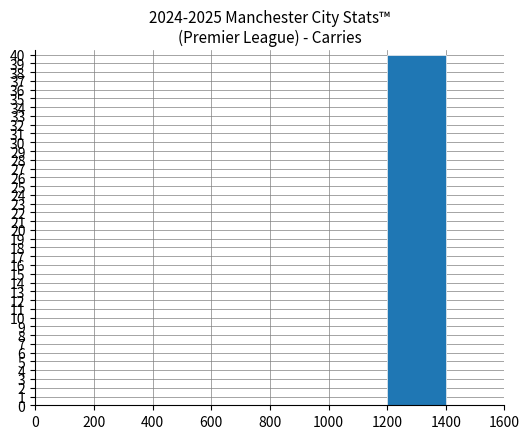

How many data points does each series have?

8